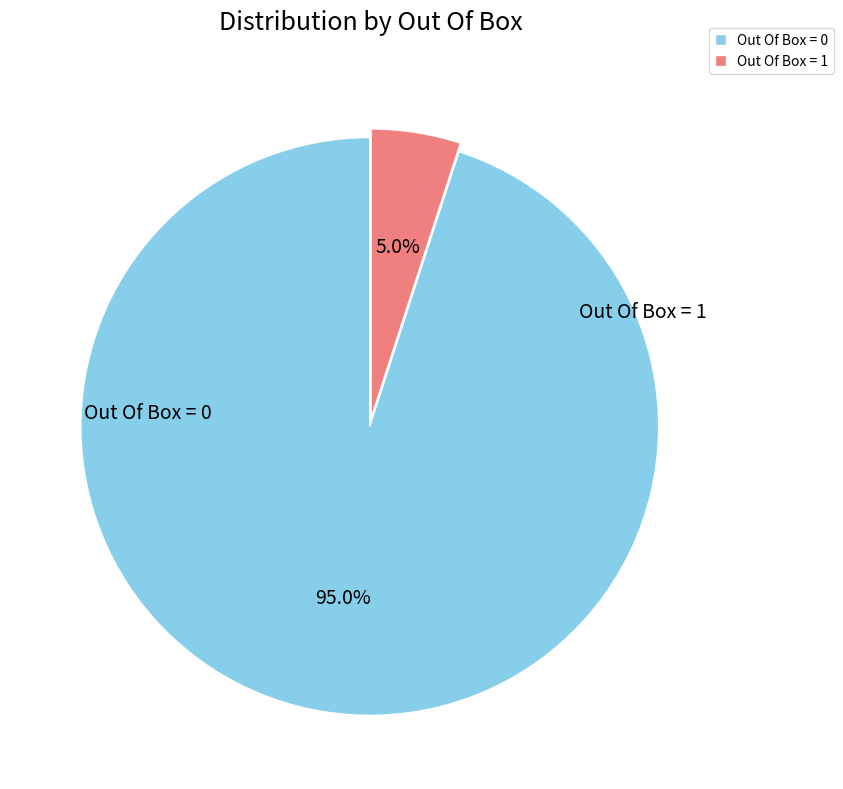

What is the ratio of the value at Out Of Box = 1 to the value at Out Of Box = 0?

0.1